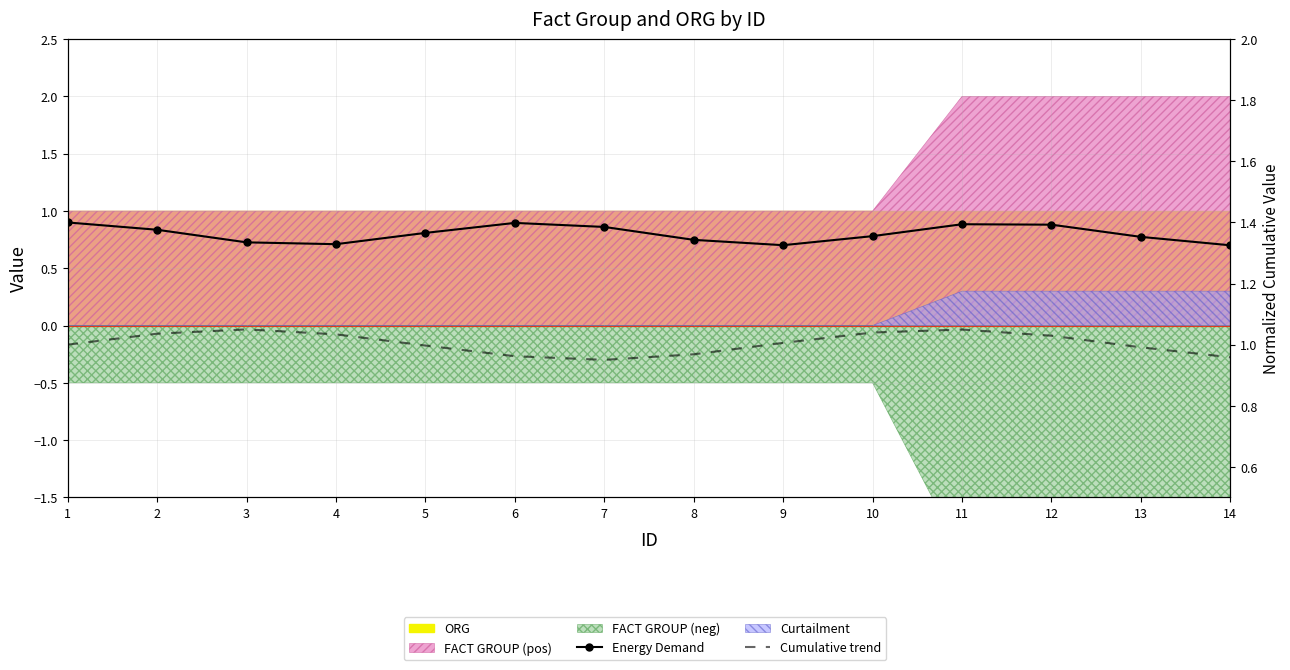

Where is the first local minimum for Cumulative trend?

7